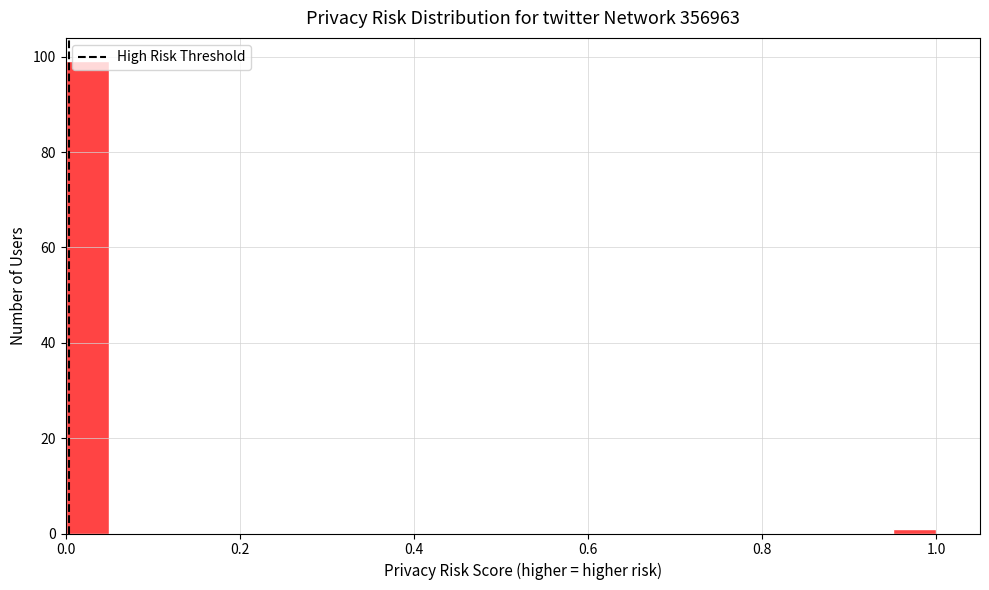

Read against the x-axis, roughly where is the centre of the tallest bar?

0.02